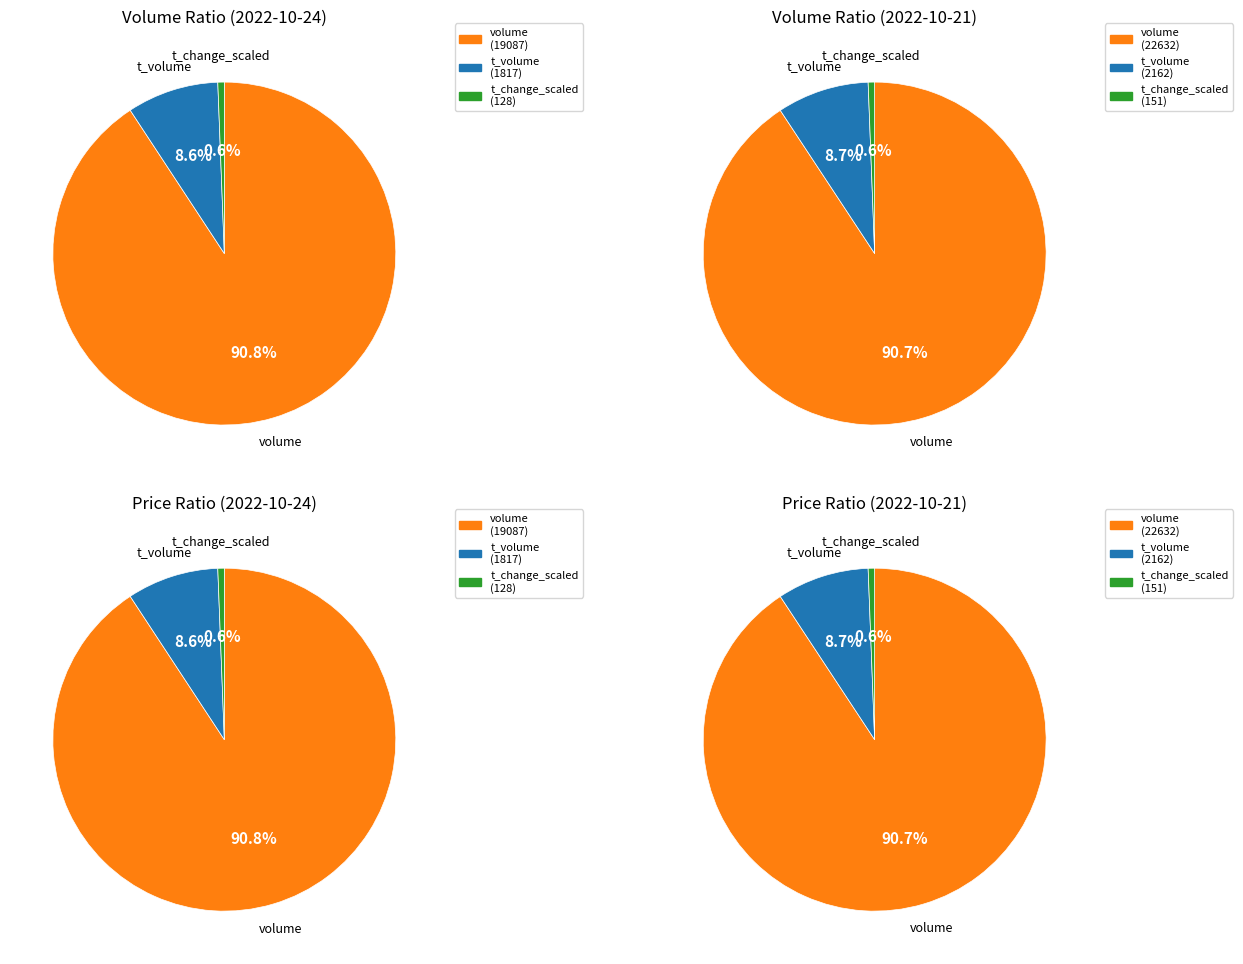

What percentage is NOT represented by 0?

8.7%